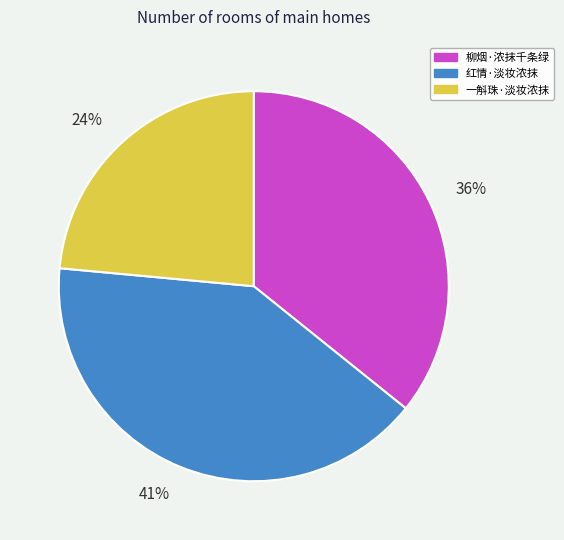

Which category has the smallest portion of the pie?

一斛珠·淡妆浓抹